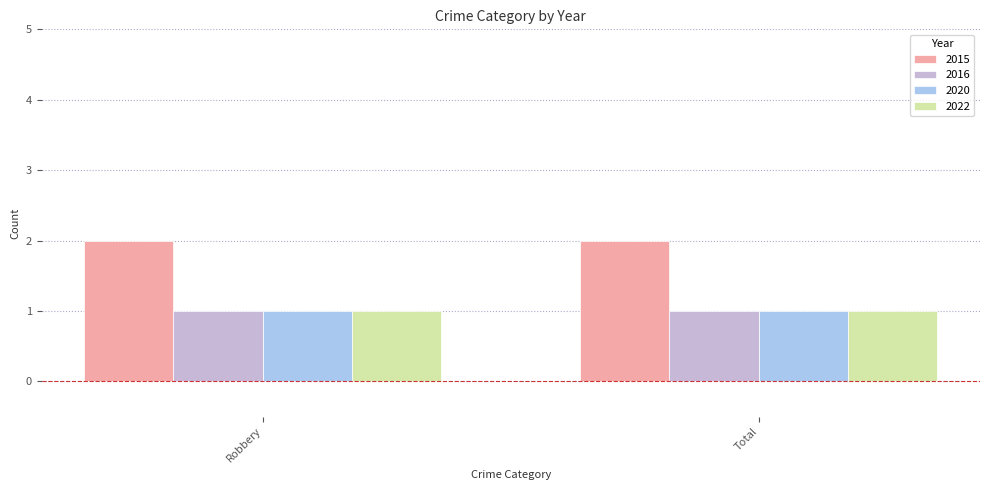

Reading right to left, what are all the values shown in this chart?

2015: Total=2	Robbery=2
2016: Total=1	Robbery=1
2020: Total=1	Robbery=1
2022: Total=1	Robbery=1